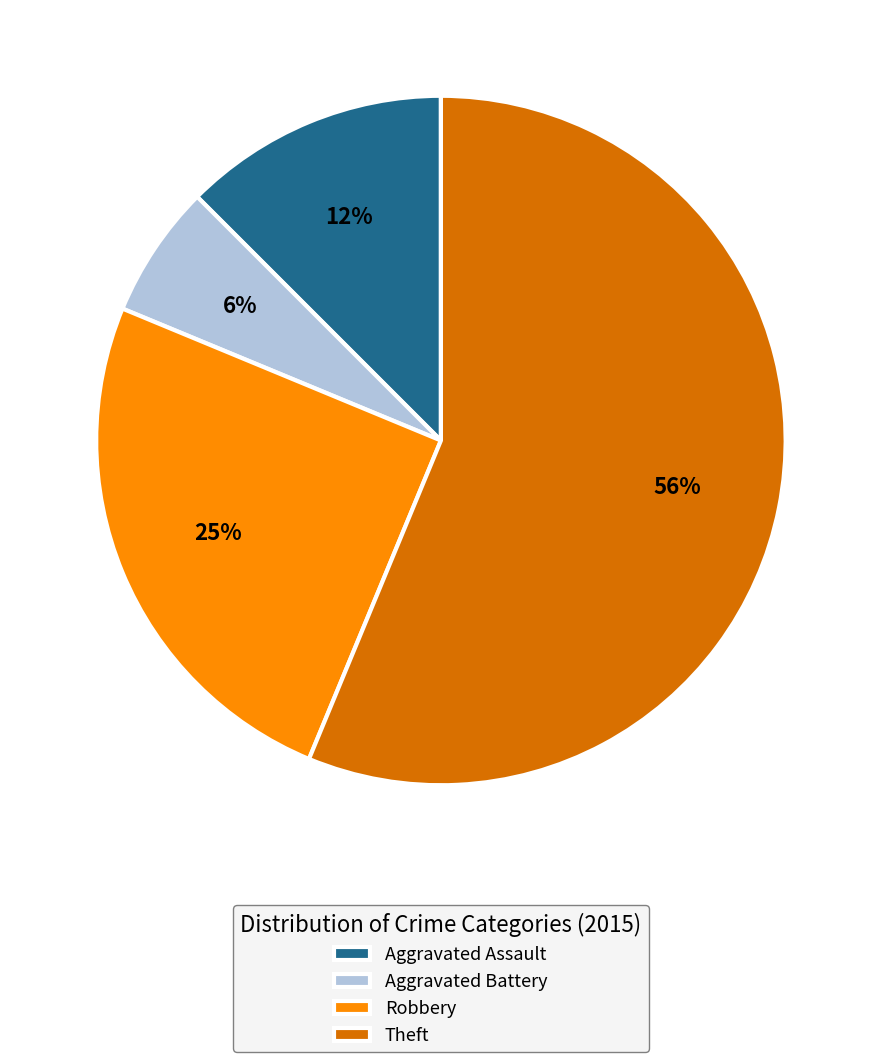

What percentage is the Robbery slice, to the nearest percent?

25%